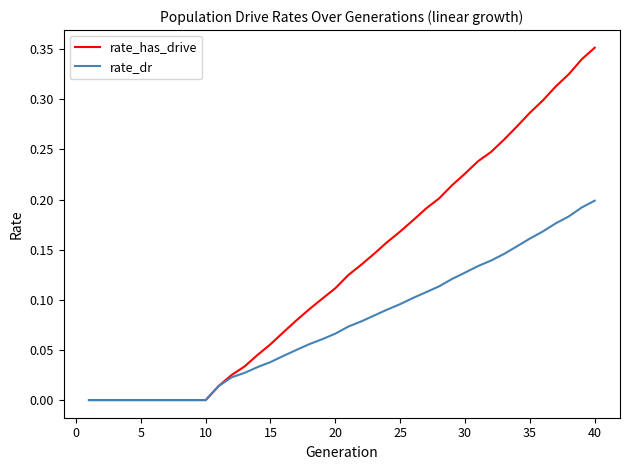

Which series has the widest spread of values?

rate_has_drive